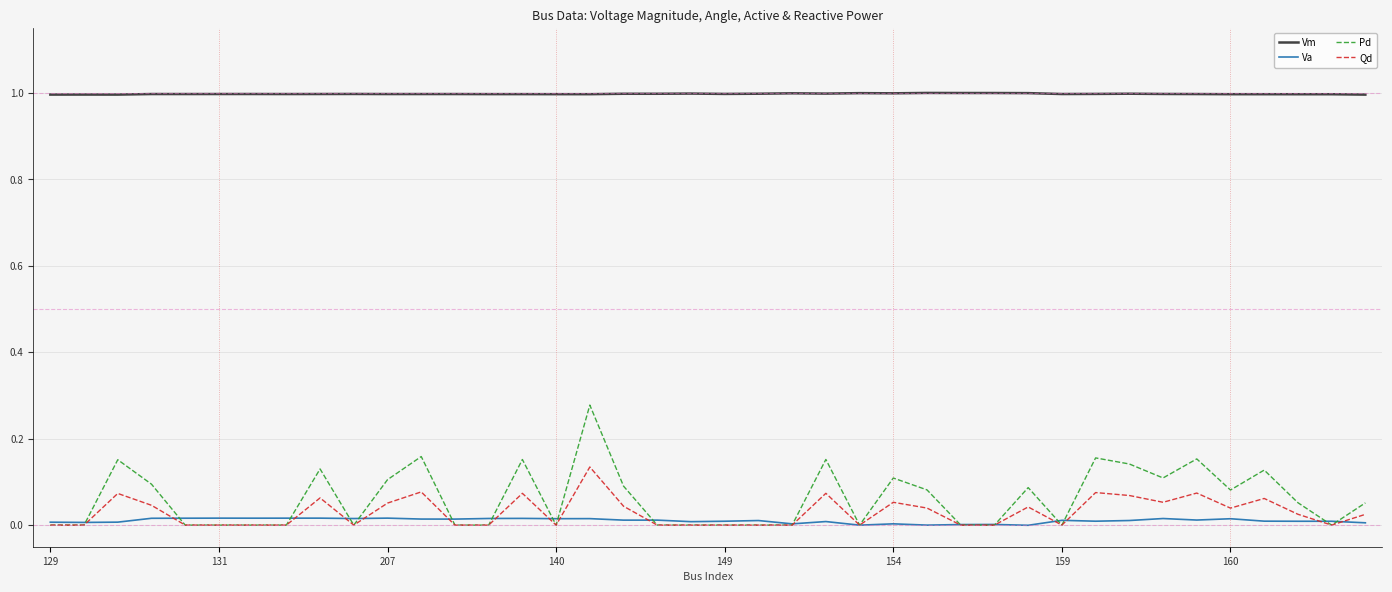

What is the highest value of the Vm series?

1.0